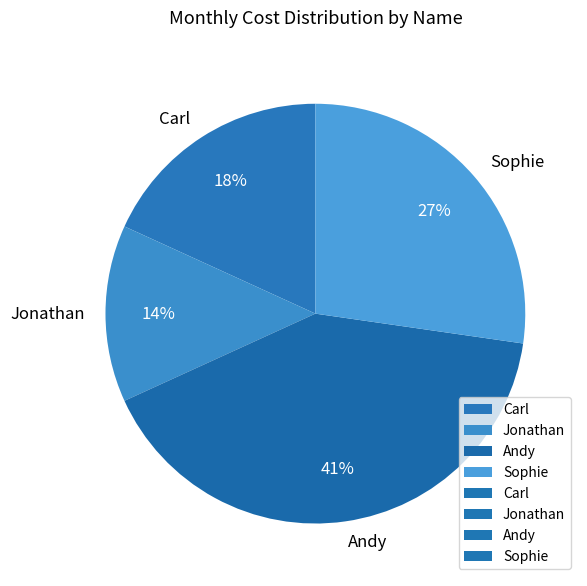

Does any single category account for the majority?

No